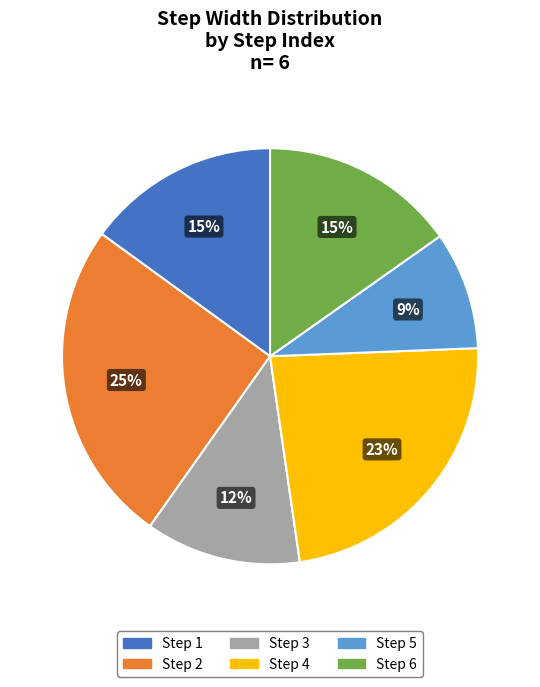

To the nearest percent, what is the average slice percentage?

17%